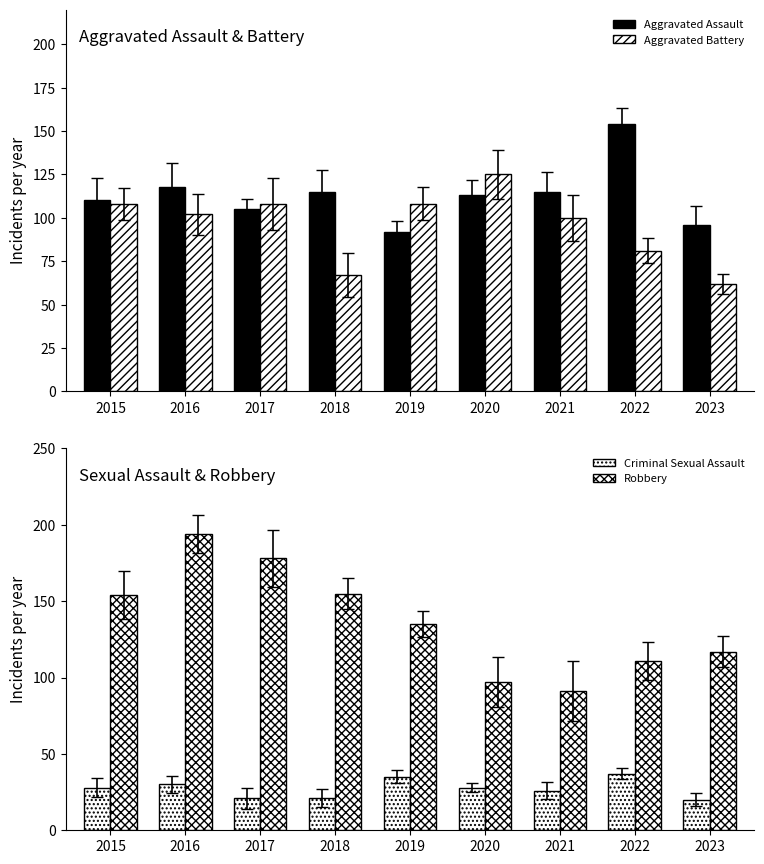

Which has a higher value, 2016 or 2019?

2016